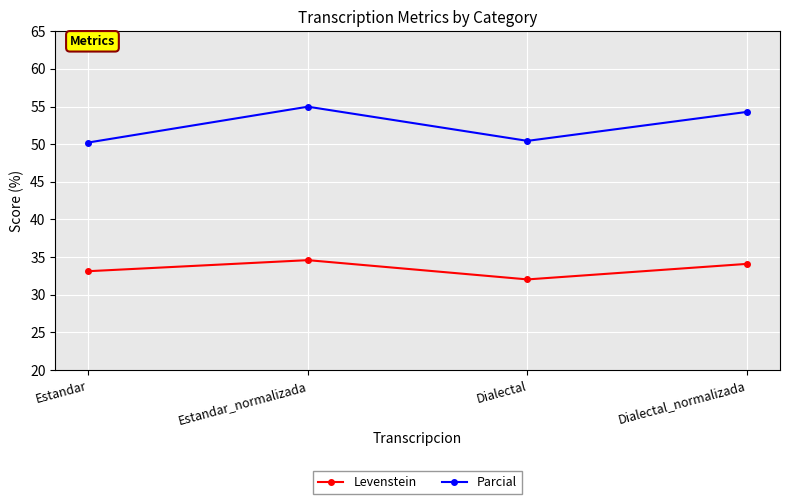

Does the chart have visible grid lines?

Yes